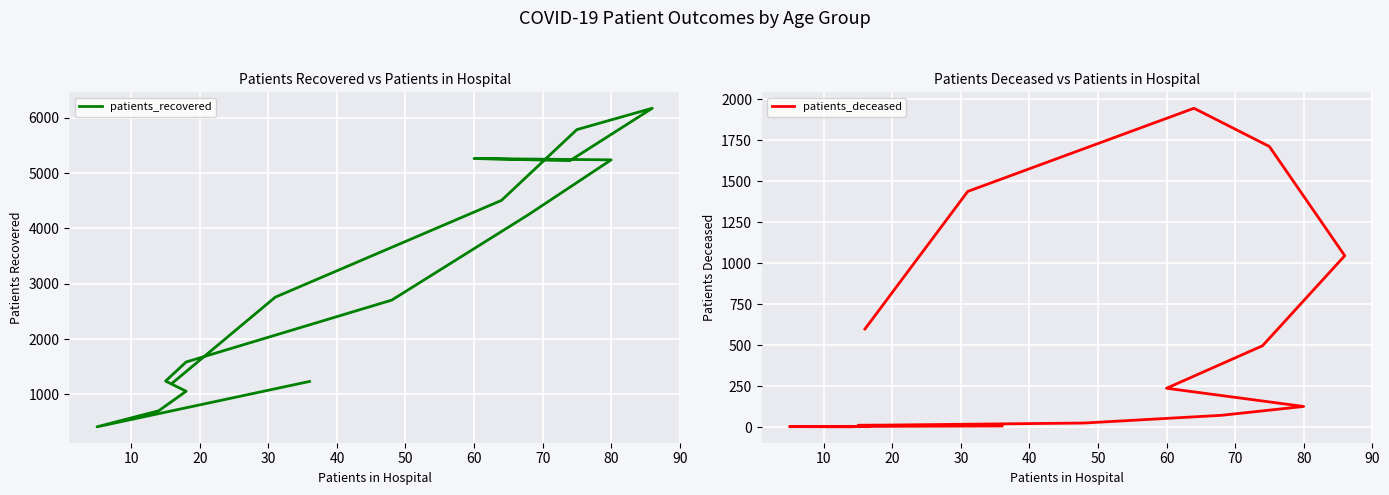

How many lines are shown in the chart?

2